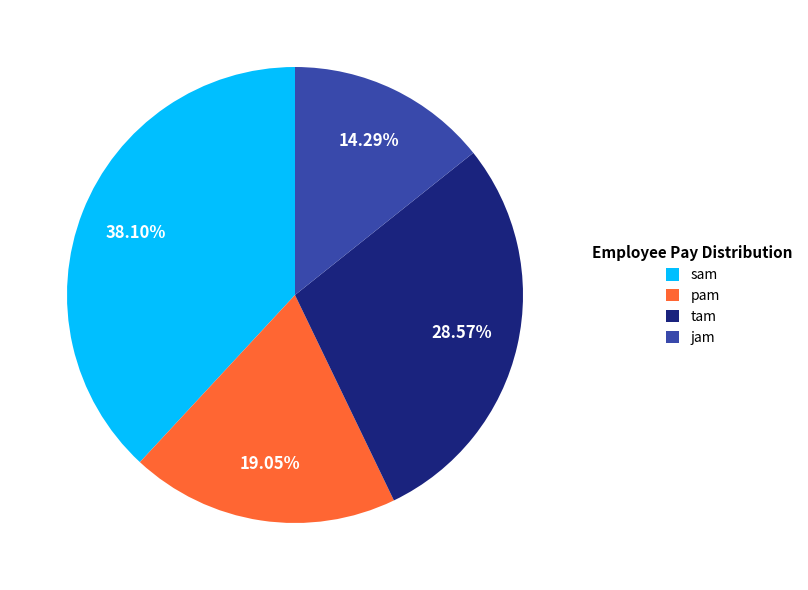

Combined, what portion of the pie is jam and tam?

42.9%